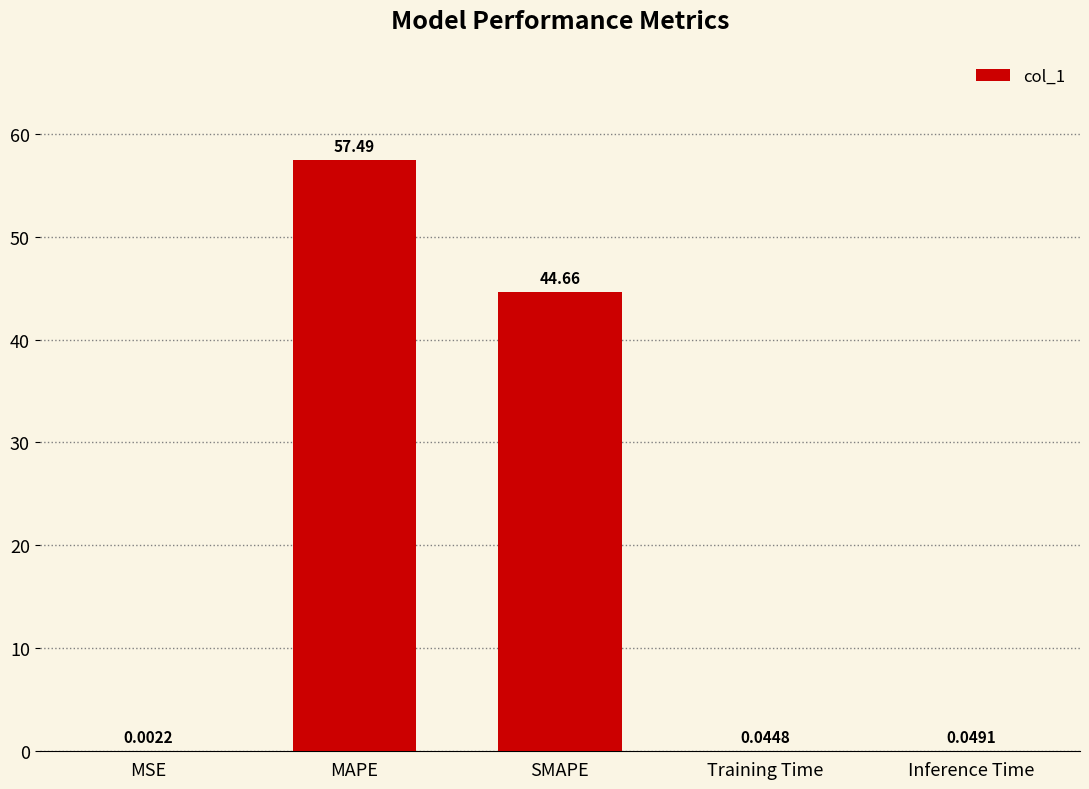

Which label corresponds to the largest value in the chart?

MAPE